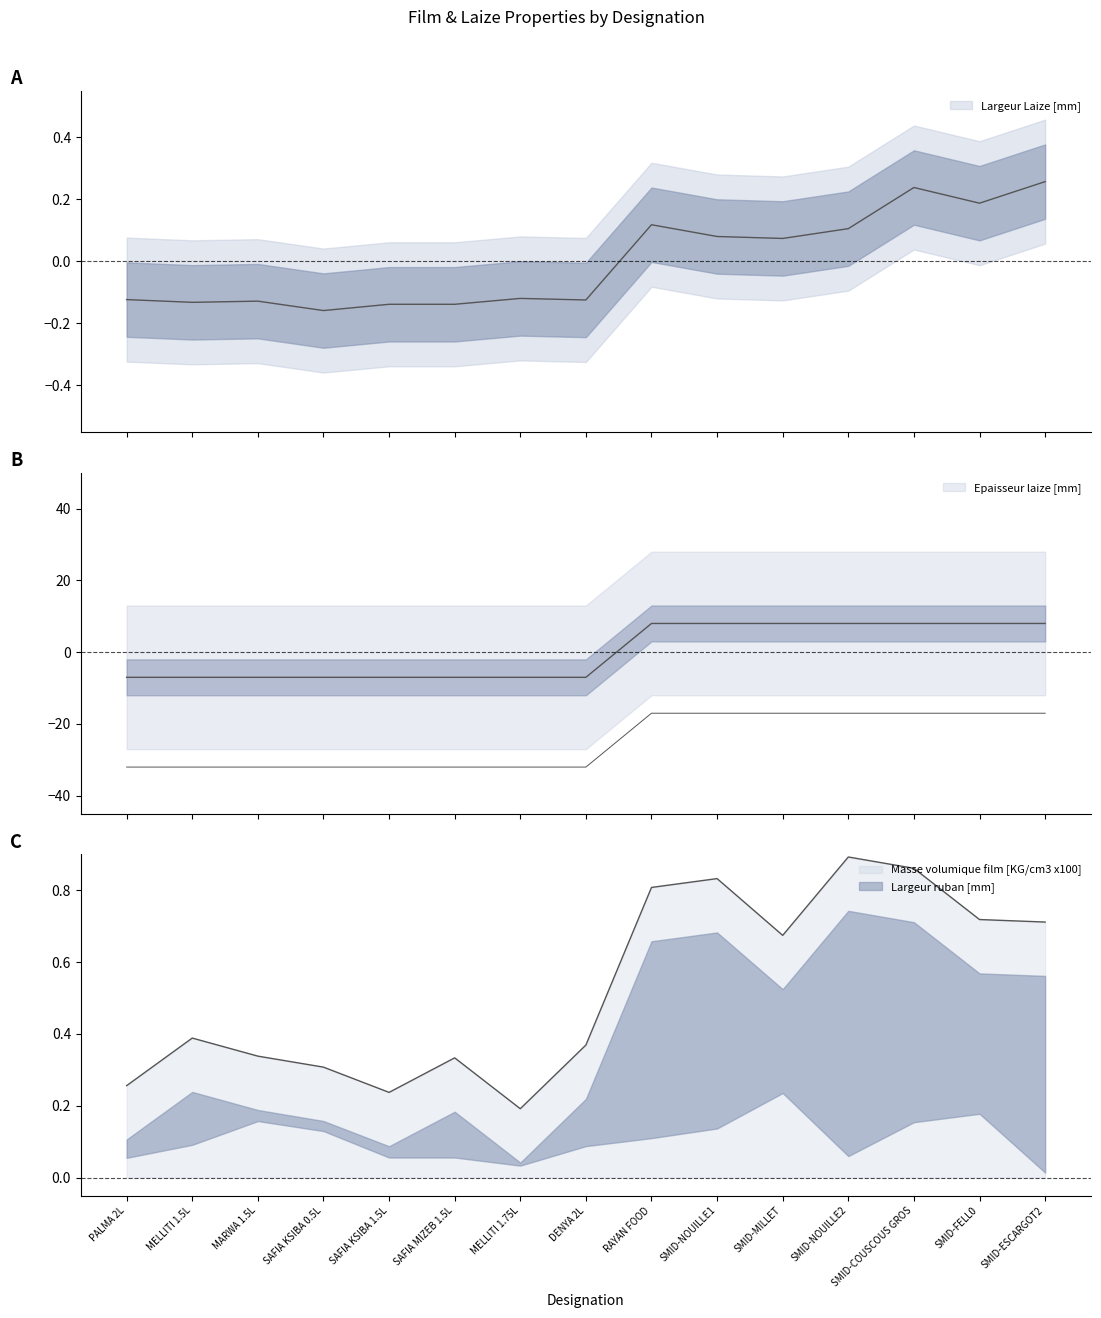

True or false: Epaisseur laize [mm] has more than 2 interior local peaks.

False